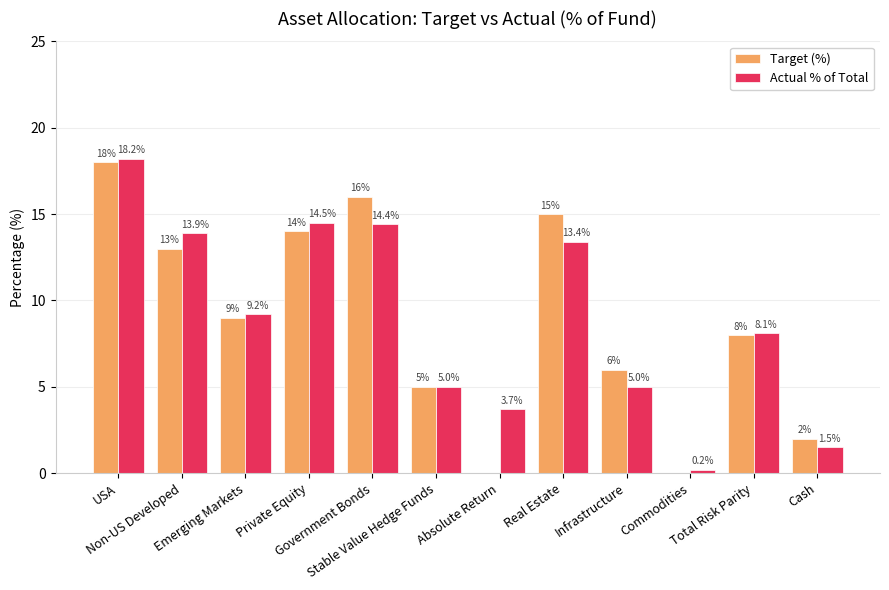

What is the maximum value for Actual % of Total?

18.2